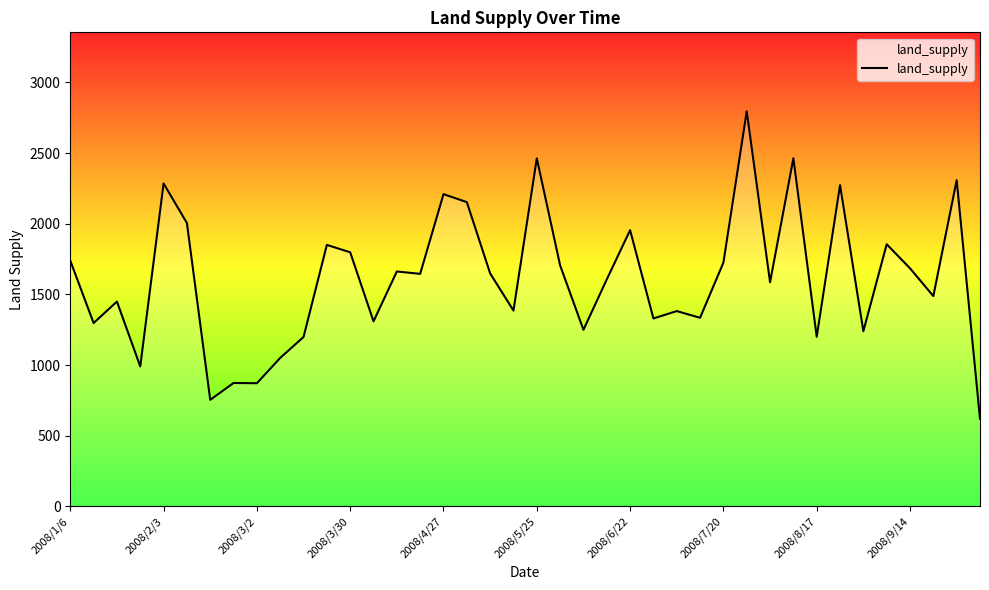

What is the minimum value shown in the chart?

620.4